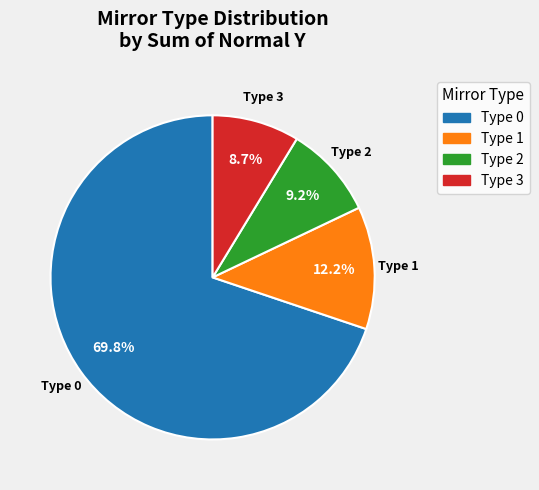

Does any single category account for the majority?

Yes